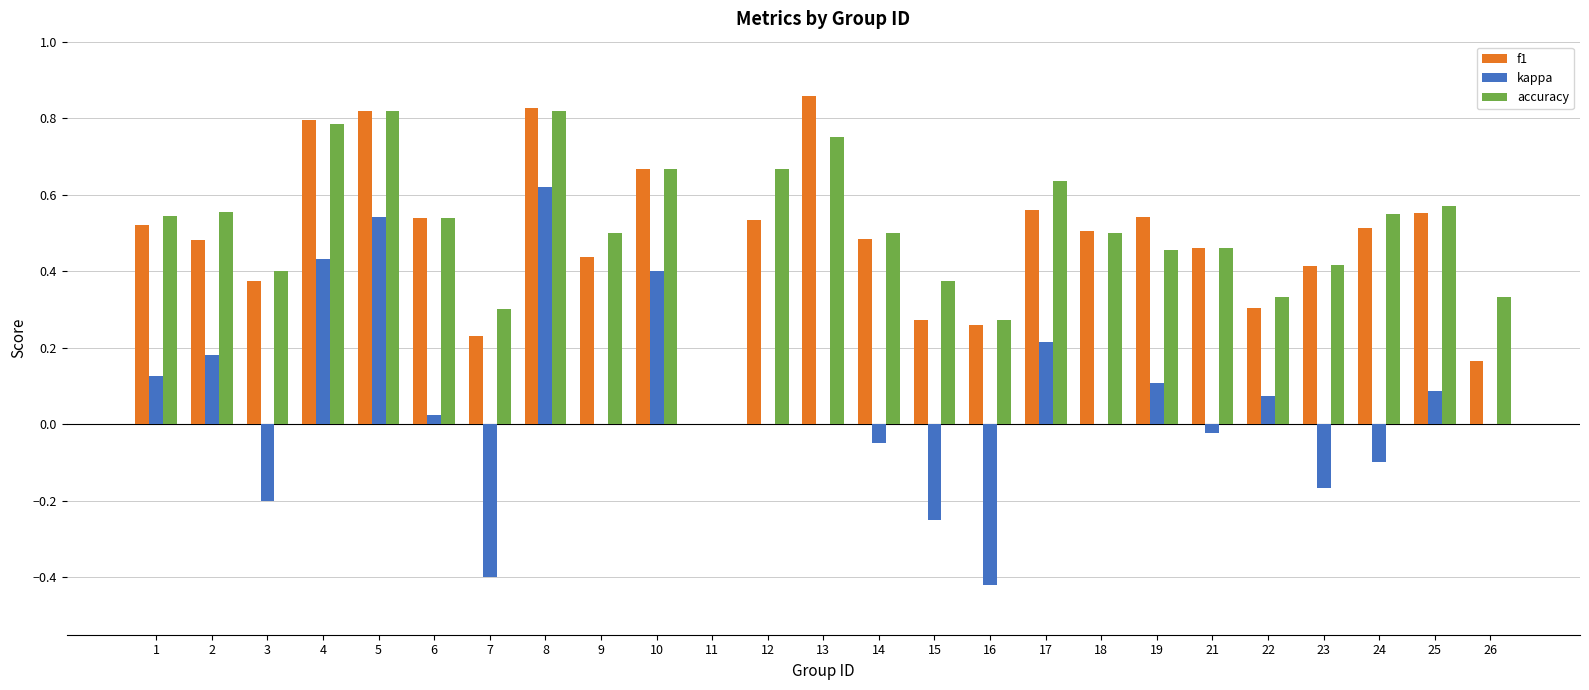

How many values in the f1 series exceed 0?

24